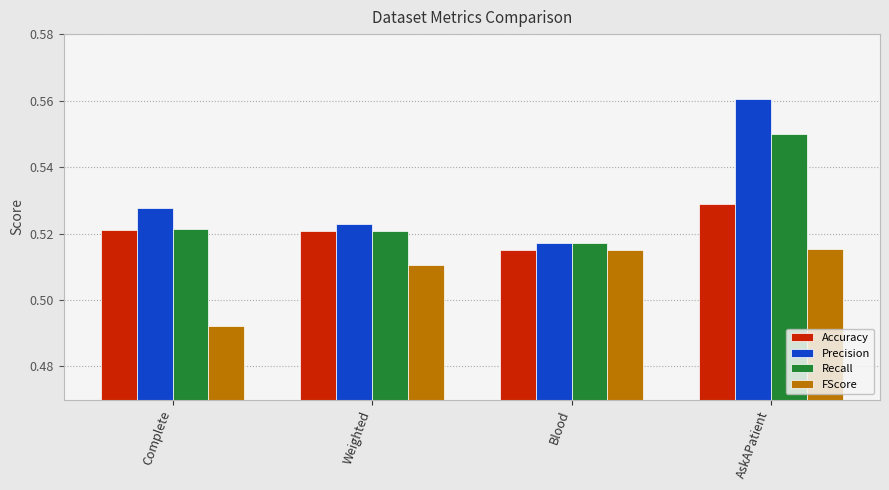

Which label corresponds to the smallest value in the chart?

Complete